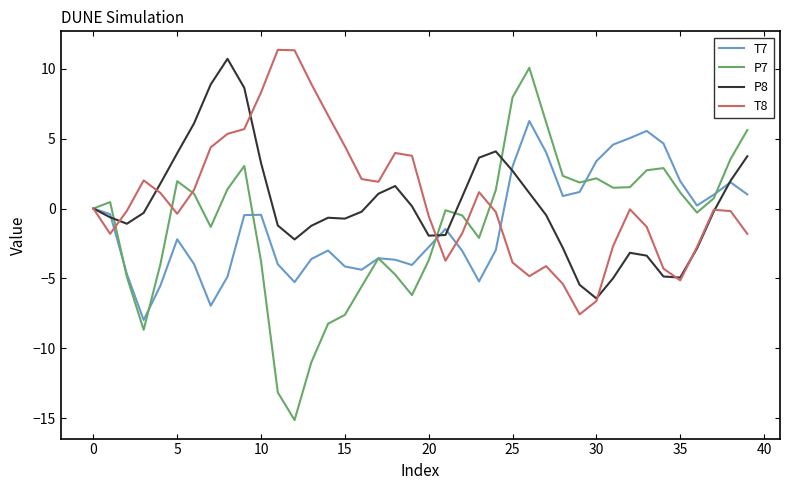

Which series has the largest range (max minus min)?

P7